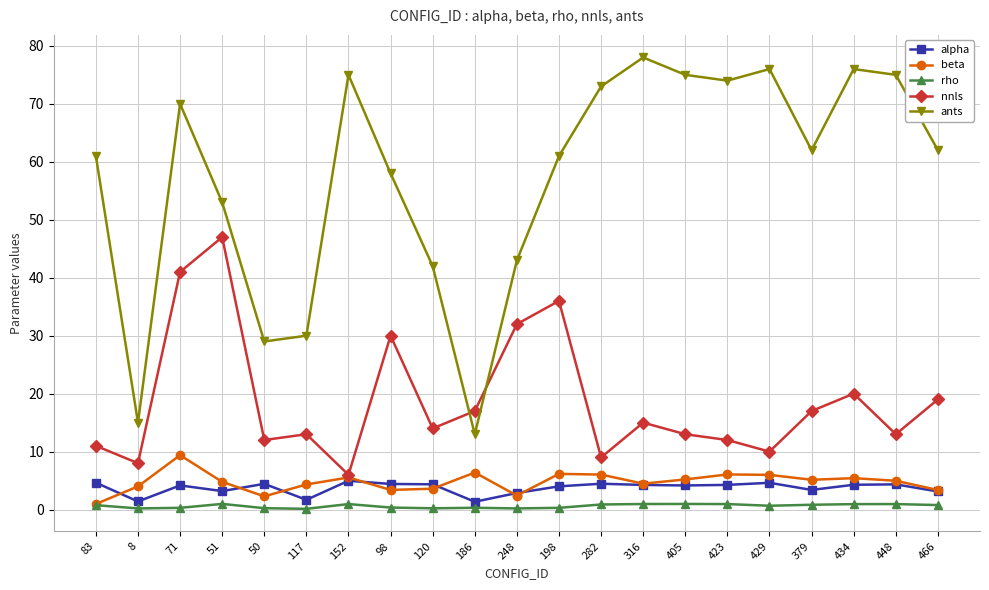

True or false: ants and rho cross at least once.

False